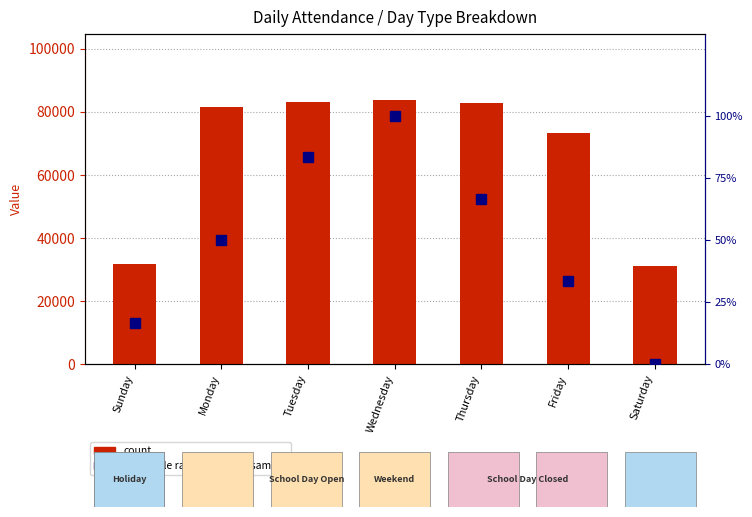

Which series changed the most between Sunday and Tuesday?

count